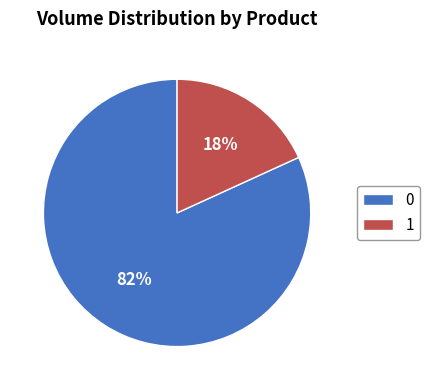

To the nearest percent, what is the difference between the 1 and 0 slice percentages?

64%